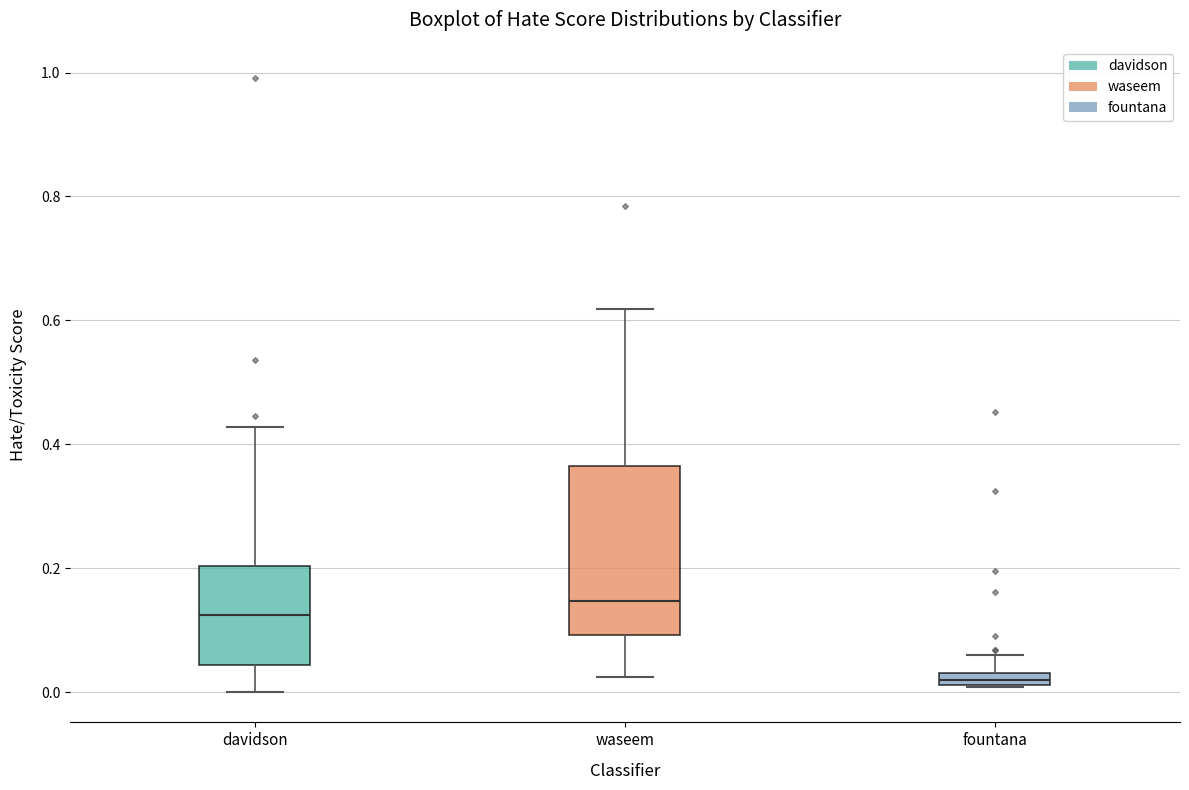

Comparing the boxes themselves (not the whiskers), which one is the tallest?

waseem